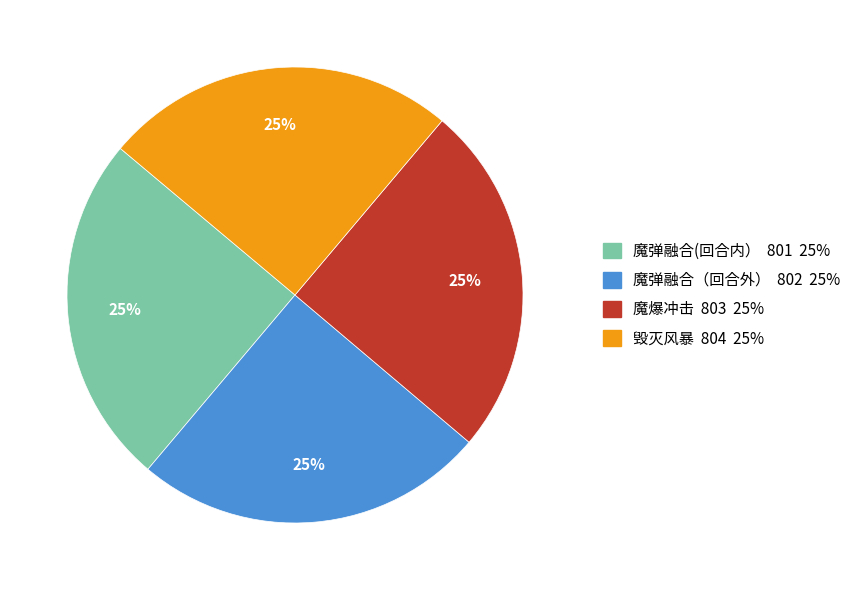

Is it true that 魔弹融合（回合外） is 32% of the pie?

False